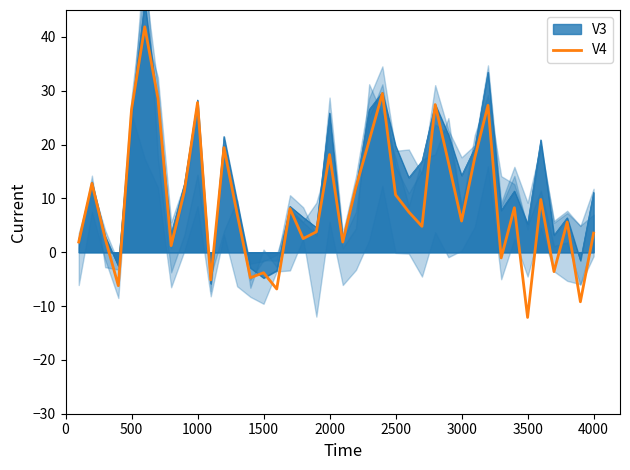

What is the value of the 38th point from the left?

5.6